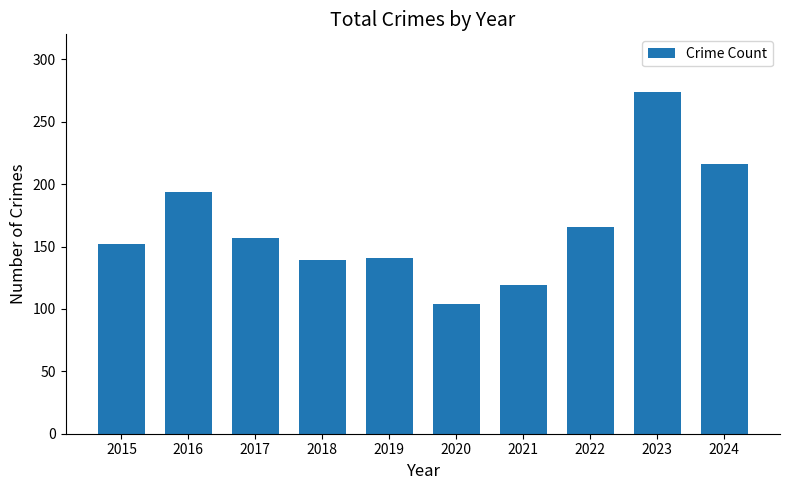

What is the difference between the values at 2021 and 2017?

38